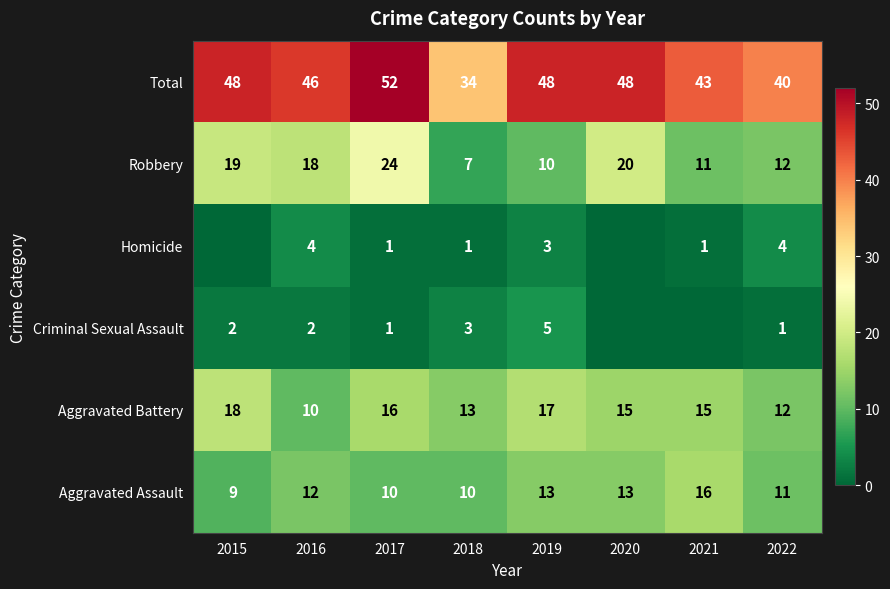

What is the sum of the Homicide values at 2021 and 2019?

4